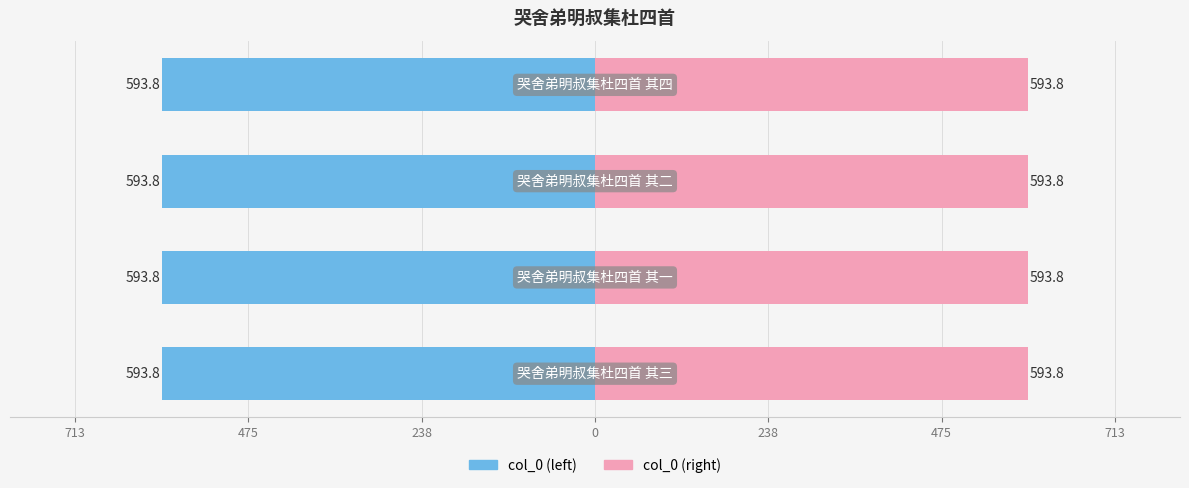

Read the col_0 (left) value at 238.

-593.8